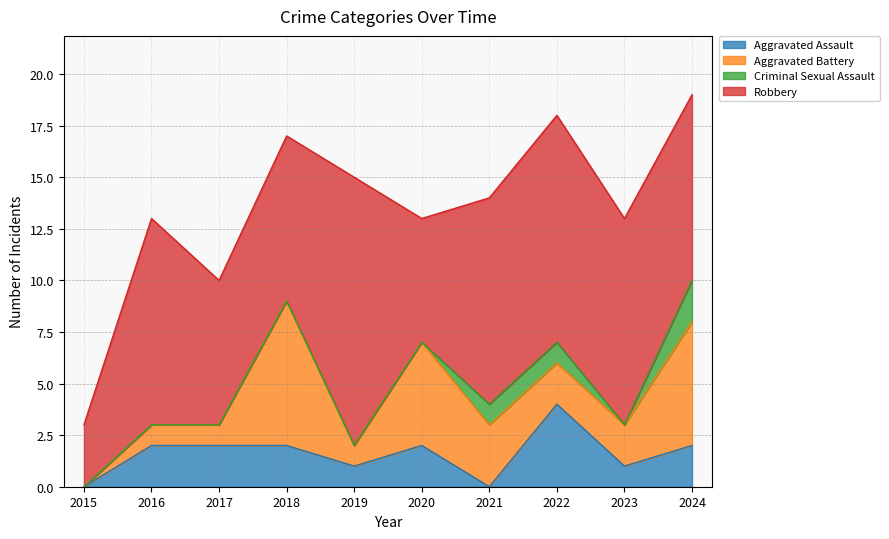

How many data points does each series have?

10